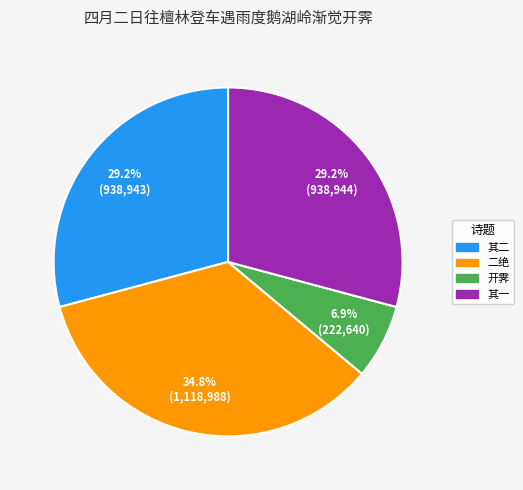

How many segments does this pie chart have?

4